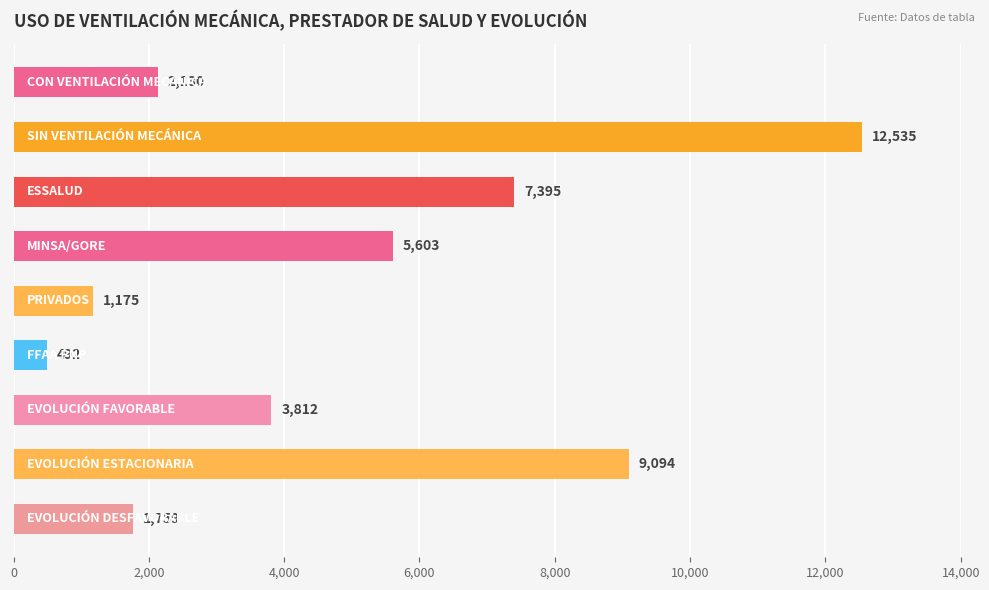

What is the average value?

4888